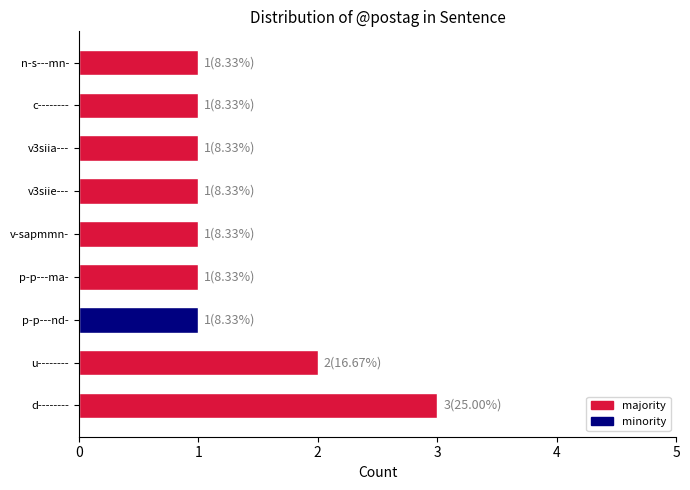

Are the bars grouped side by side (vs. stacked)?

No